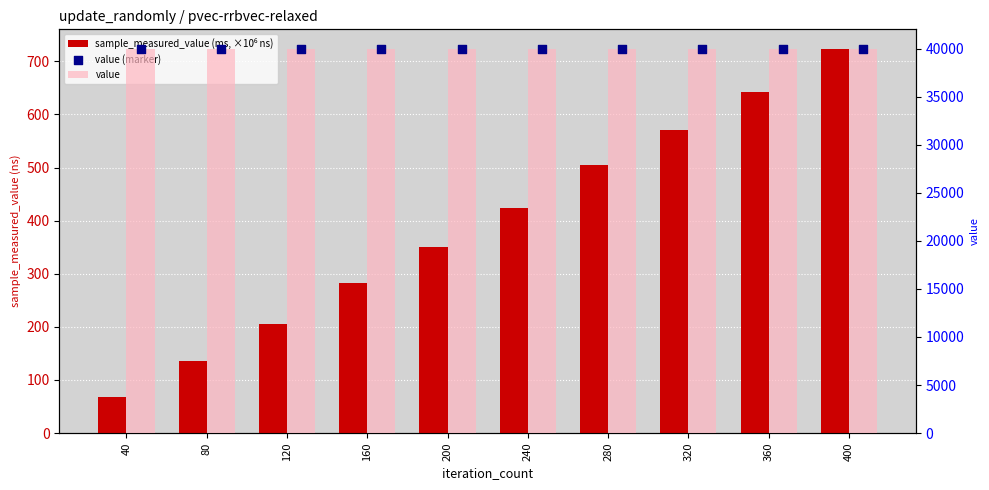

Is the value of sample_measured_value (ms, ×10⁶ ns) at 360 greater than the value of value at 280?

No